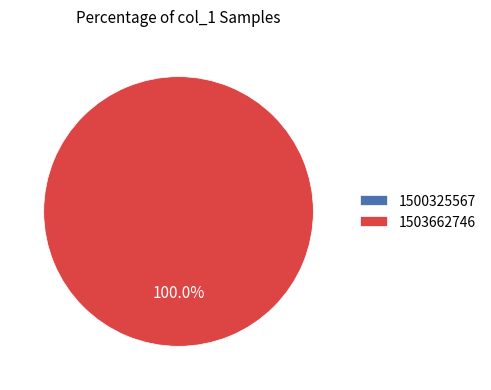

To the nearest percent, what percentage of the pie is 1503662746?

100%